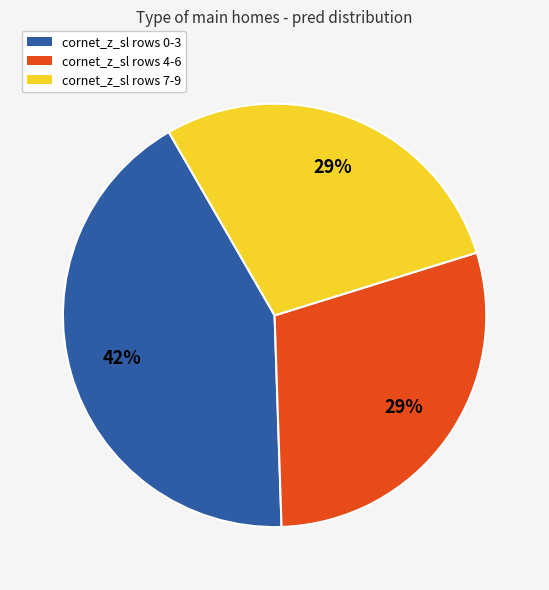

Is the sum of cornet_z_sl rows 0-3 and cornet_z_sl rows 7-9 greater than half?

Yes